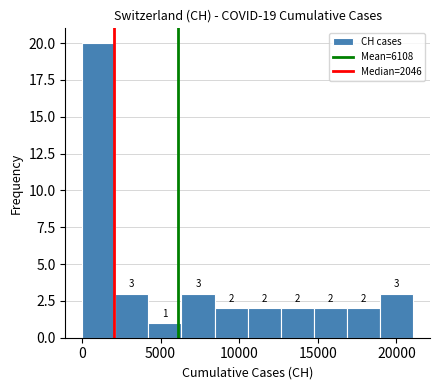

Over which range of the x-axis is the bar tallest?

0 to 2000